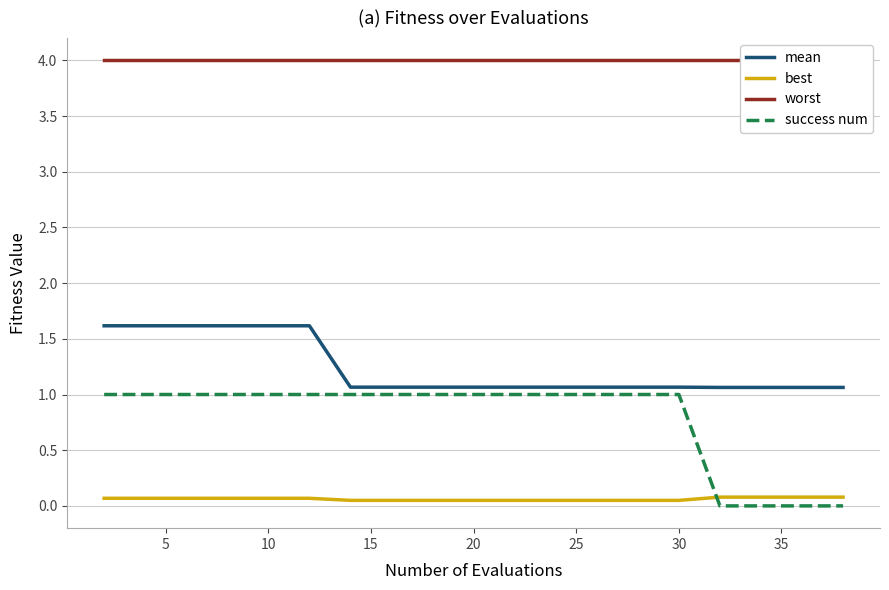

True or false: best and mean intersect in this chart.

False